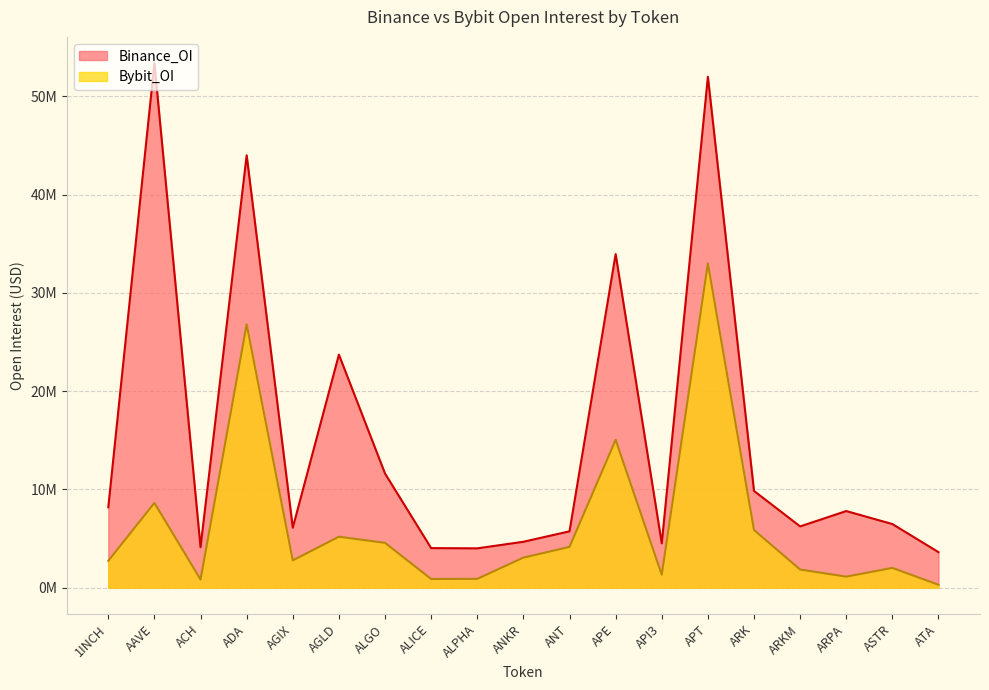

Does the chart have visible grid lines?

Yes